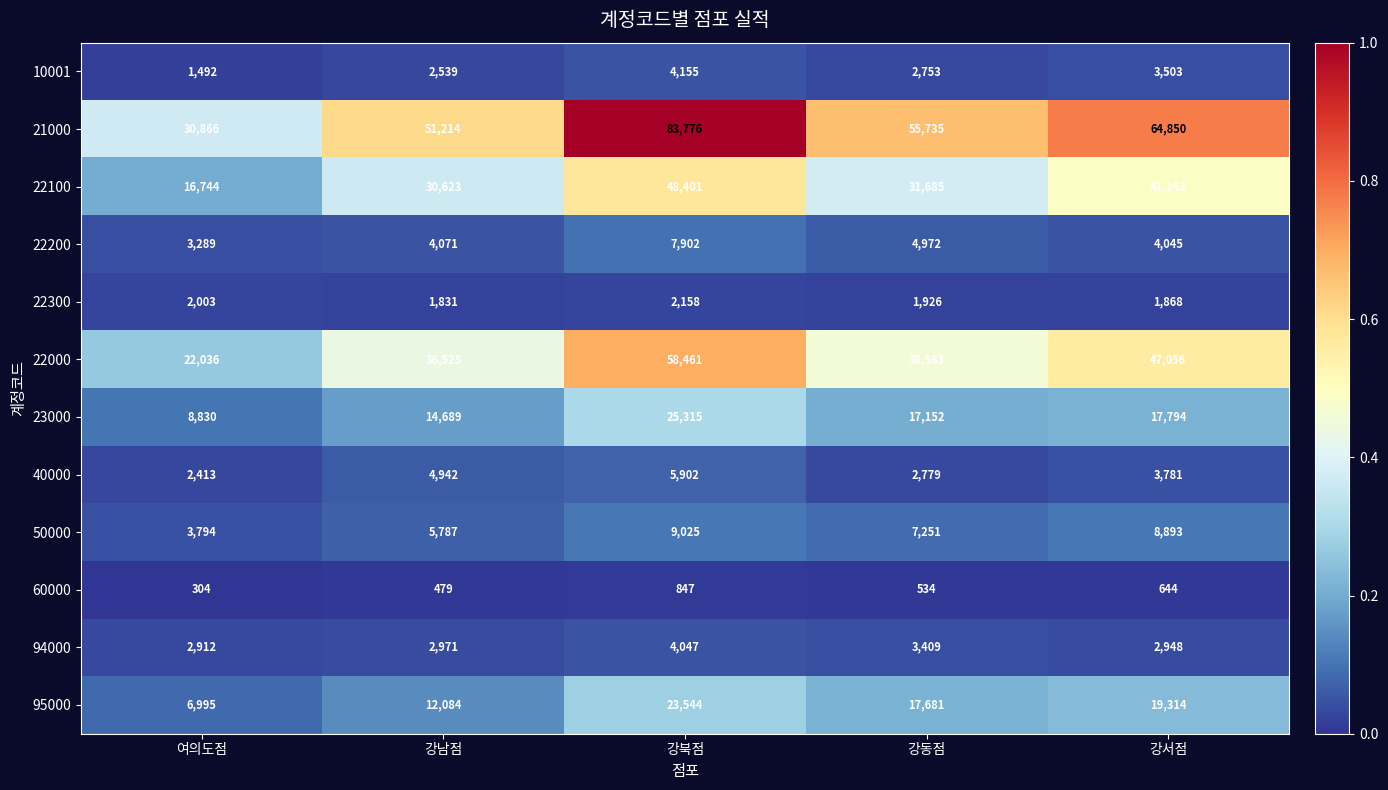

How many categories are shown in the chart?

5